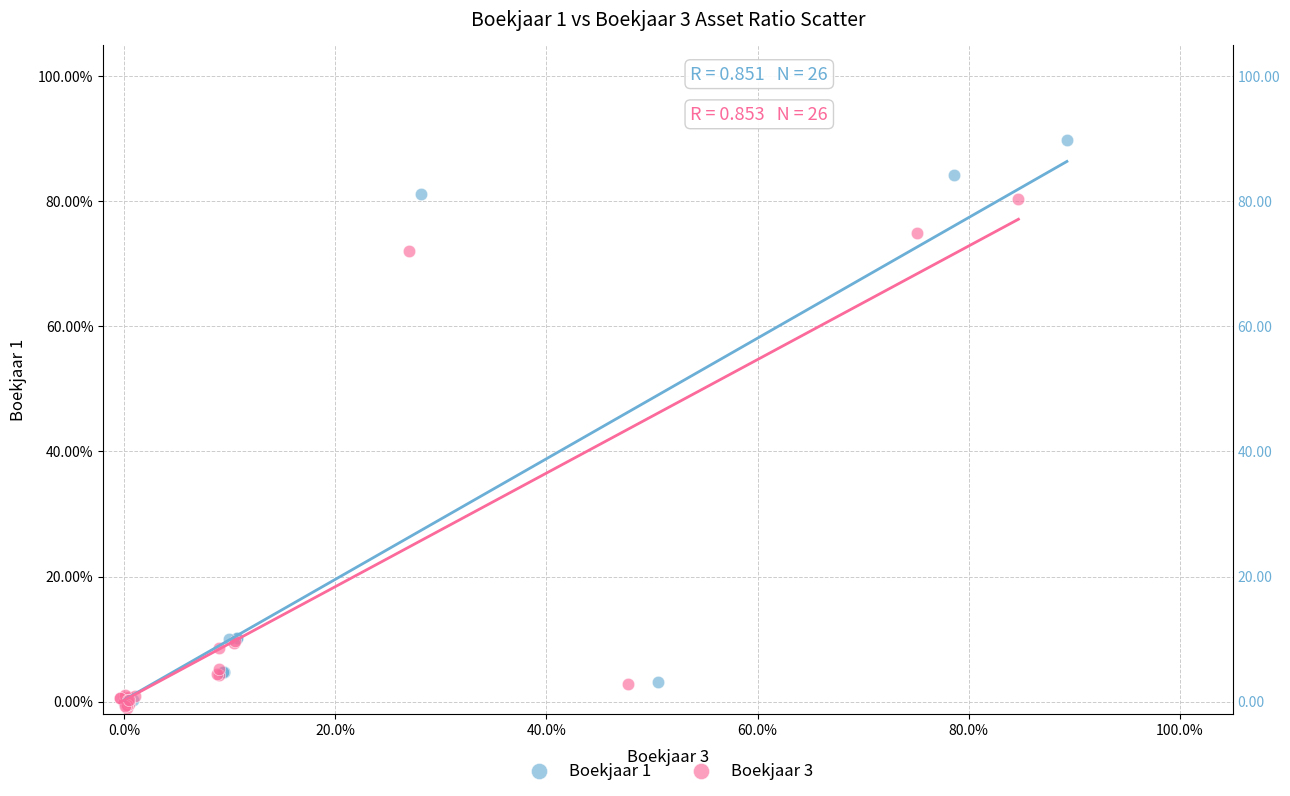

What are all the series names shown in the legend?

Boekjaar 1, Boekjaar 3